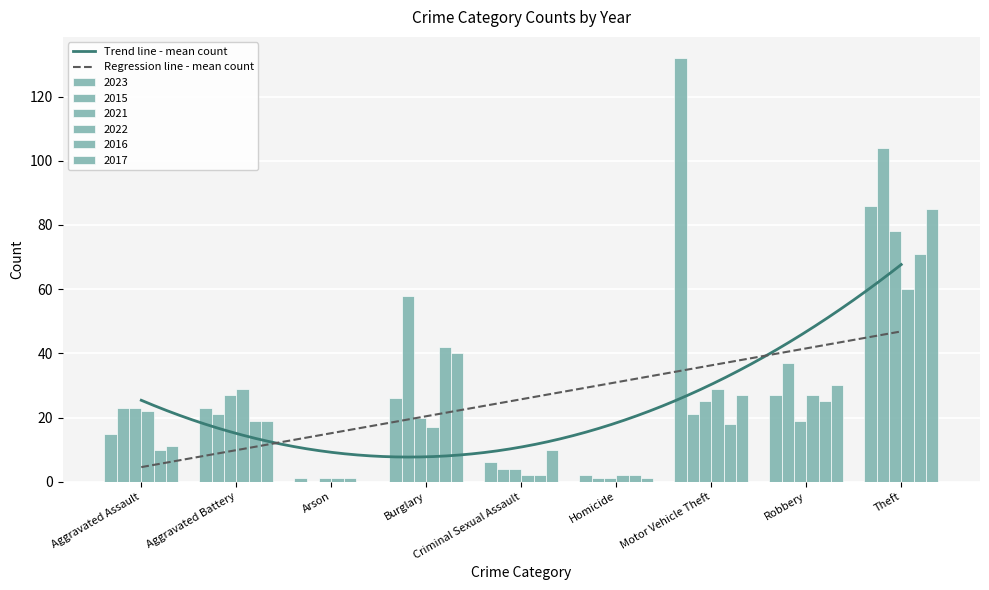

What are all the series names shown in the legend?

2023, 2015, 2021, 2022, 2016, 2017